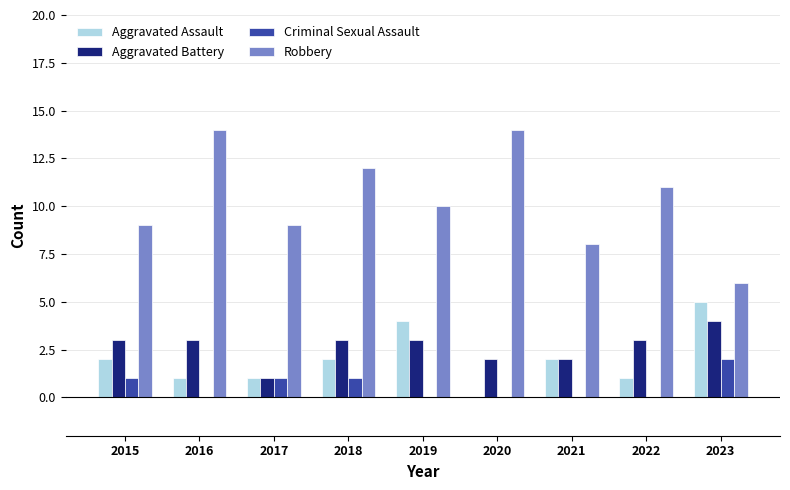

What is the sum of all Robbery values?

93